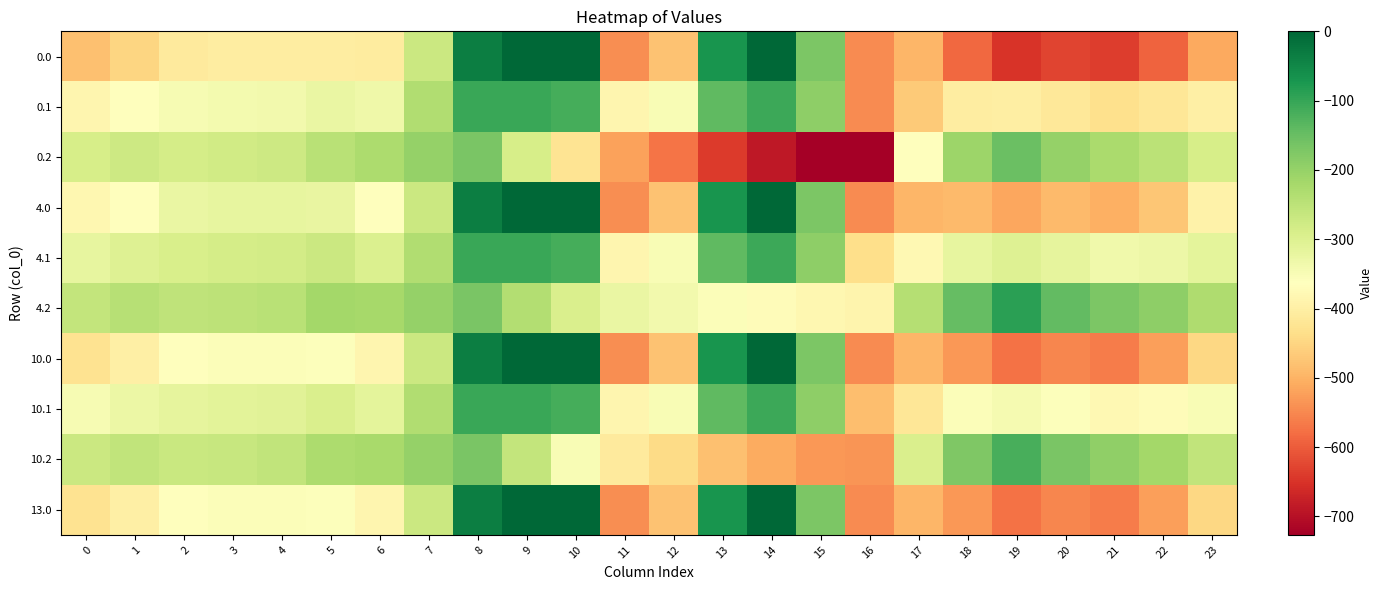

List the series in order of their peak value, lowest first.

0.2, 10.2, 0.1, 4.1, 10.1, 4.2, 0.0, 4.0, 10.0, 13.0